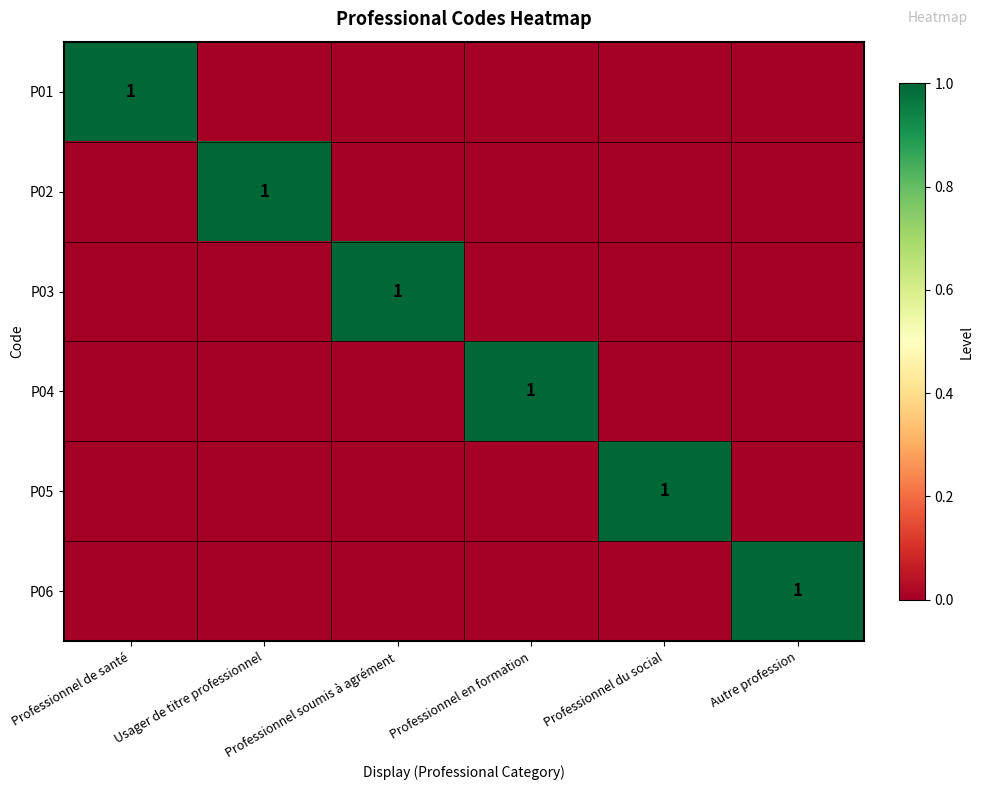

Which series has the largest total across all categories?

P01